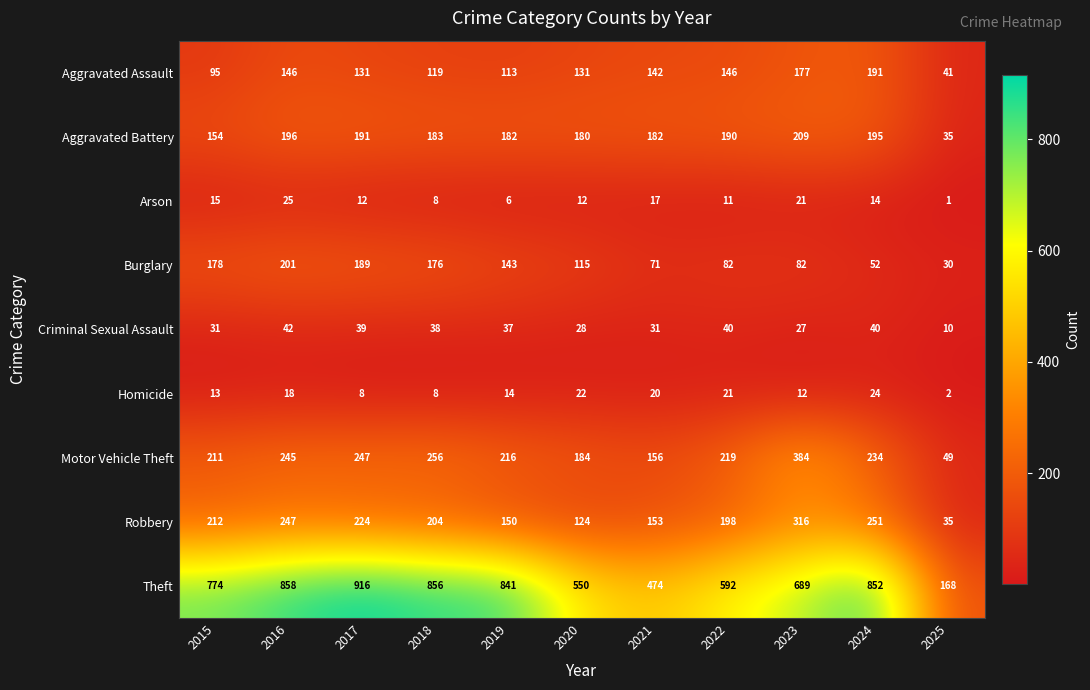

What is the difference between the second highest and second lowest values in the Criminal Sexual Assault series?

13